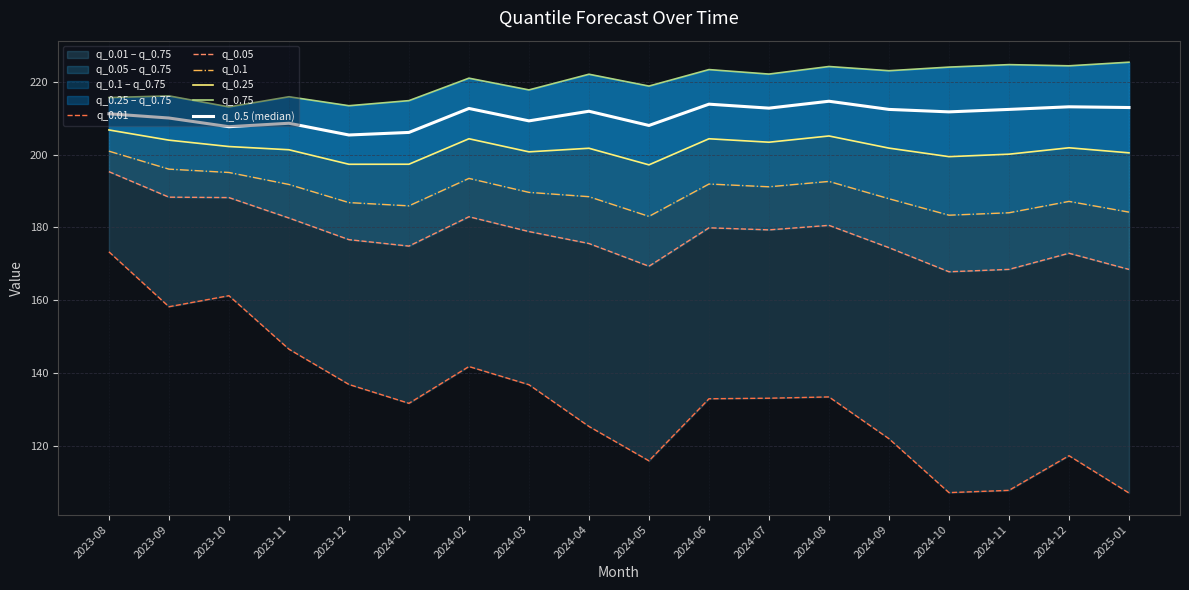

Is it true that q_0.01 equals 173.3 at 2023-08?

True